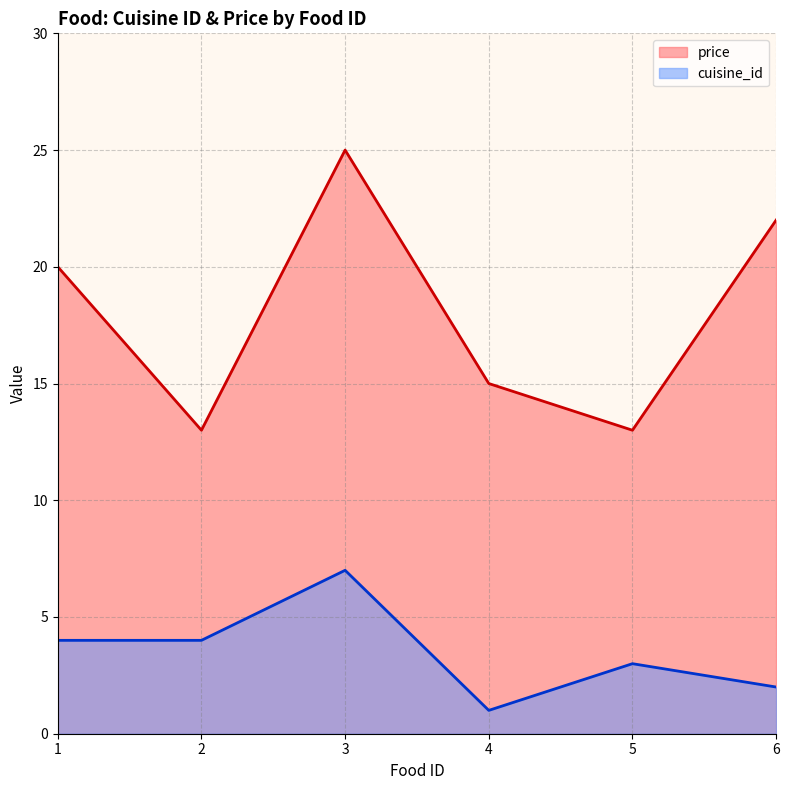

How many series are shown in this chart?

2